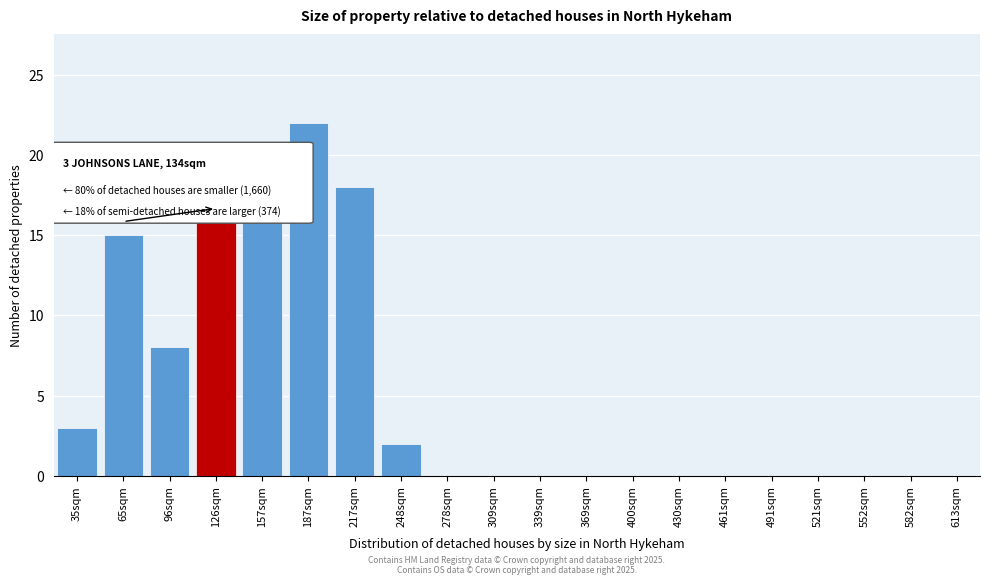

Reading left to right, extract all data points from this chart.

35sqm=3	65sqm=15	96sqm=8	126sqm=16	157sqm=16	187sqm=22	217sqm=18	248sqm=2	278sqm=0	309sqm=0	339sqm=0	369sqm=0	400sqm=0	430sqm=0	461sqm=0	491sqm=0	521sqm=0	552sqm=0	582sqm=0	613sqm=0